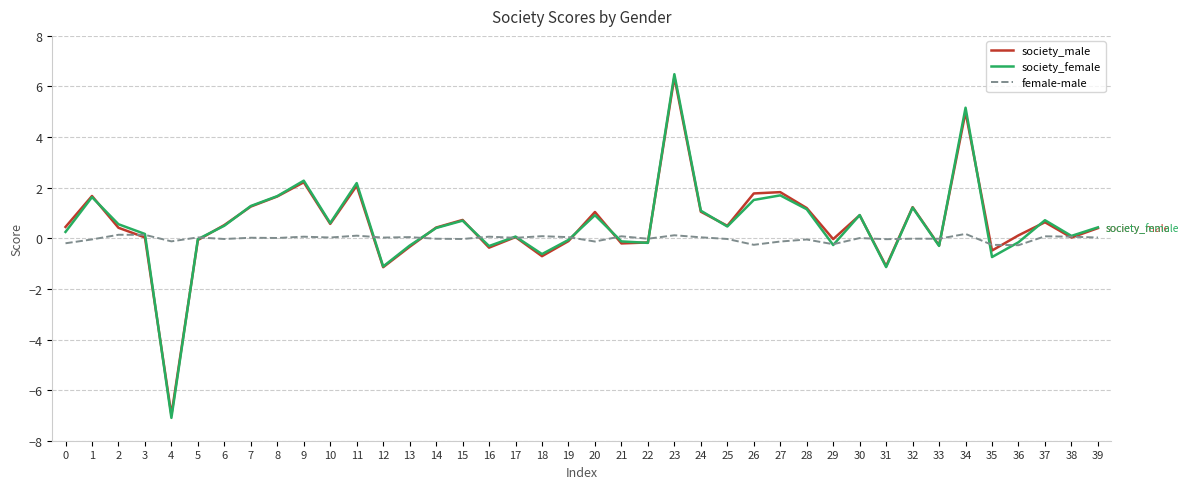

Which series has the largest range (max minus min)?

society_female